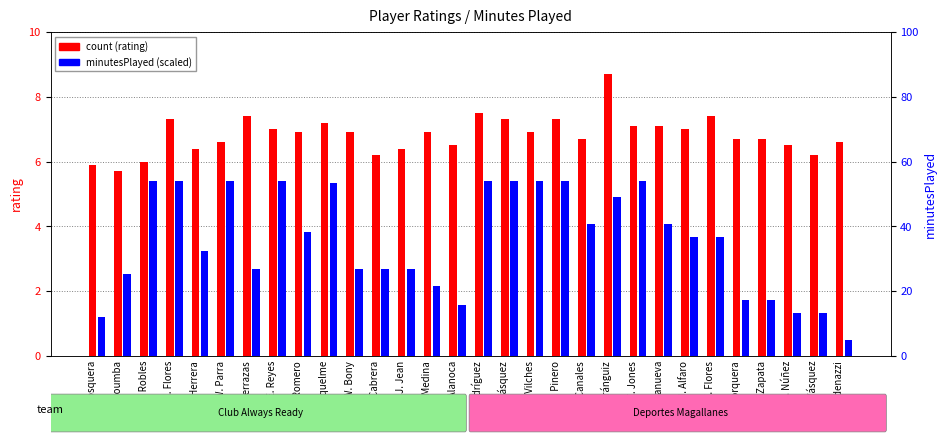

Which series has the largest range (max minus min)?

percentile rank within the sample